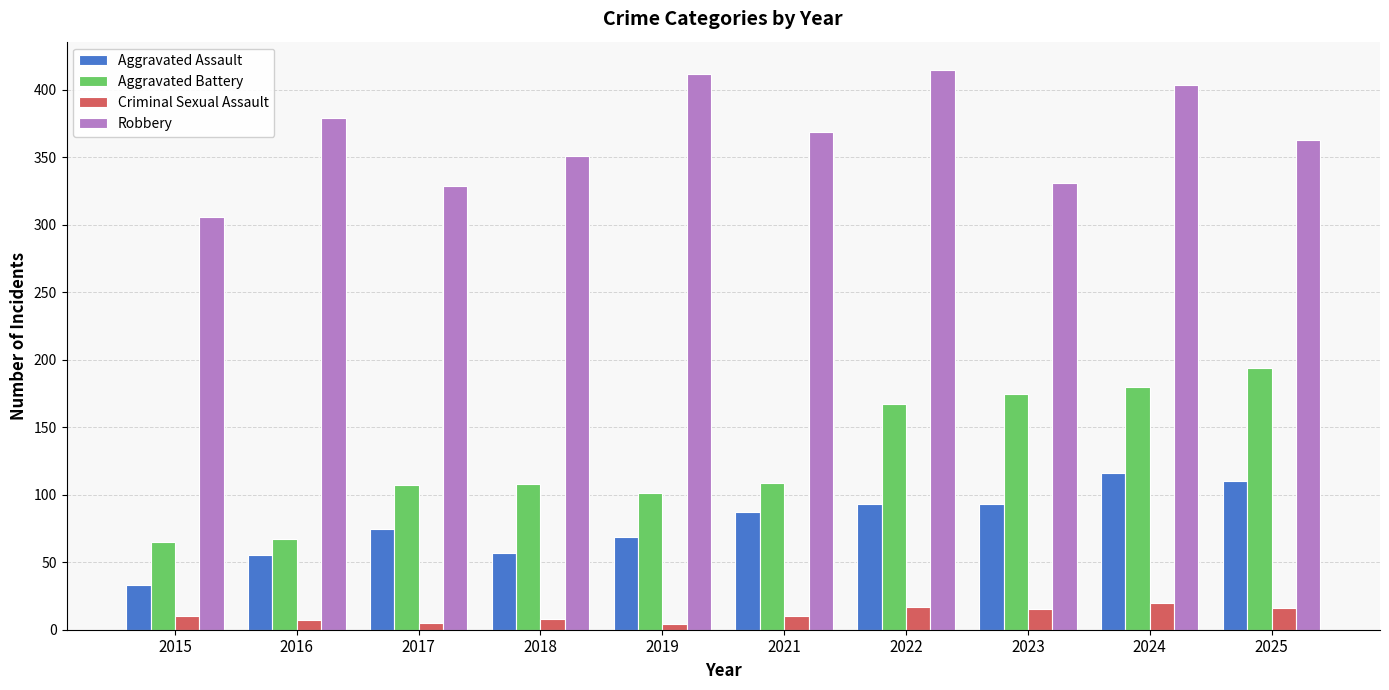

What is the spread (max minus min) of values at 2025?

347